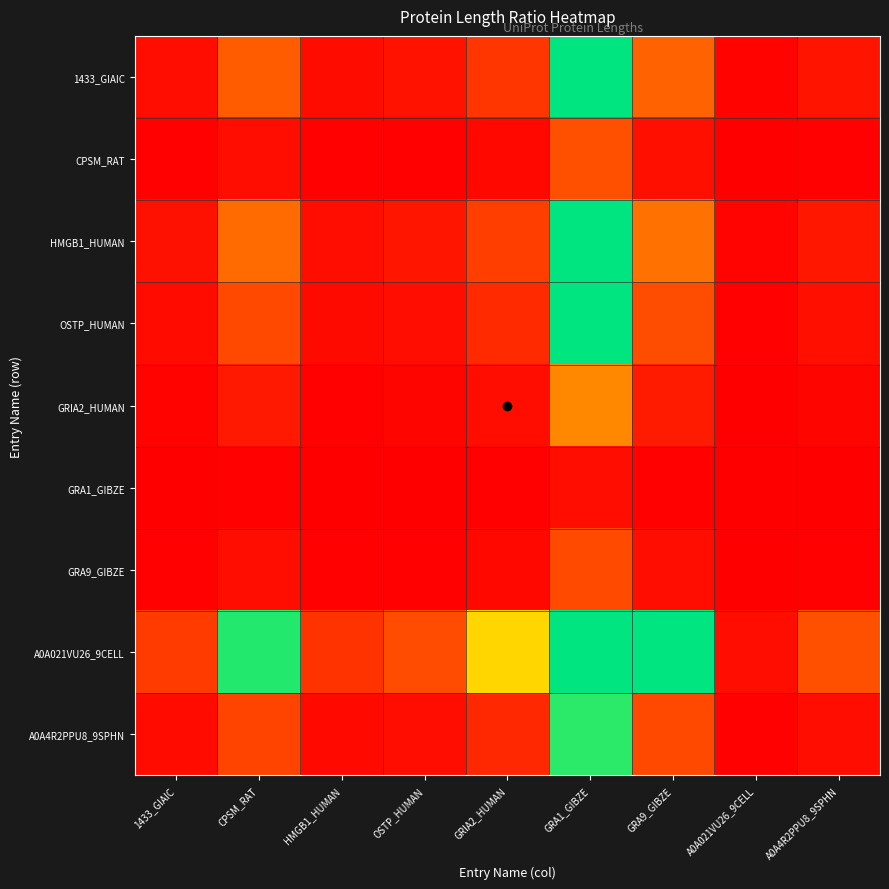

Between GRA1_GIBZE and A0A4R2PPU8_9SPHN, which series saw the biggest shift?

A0A021VU26_9CELL